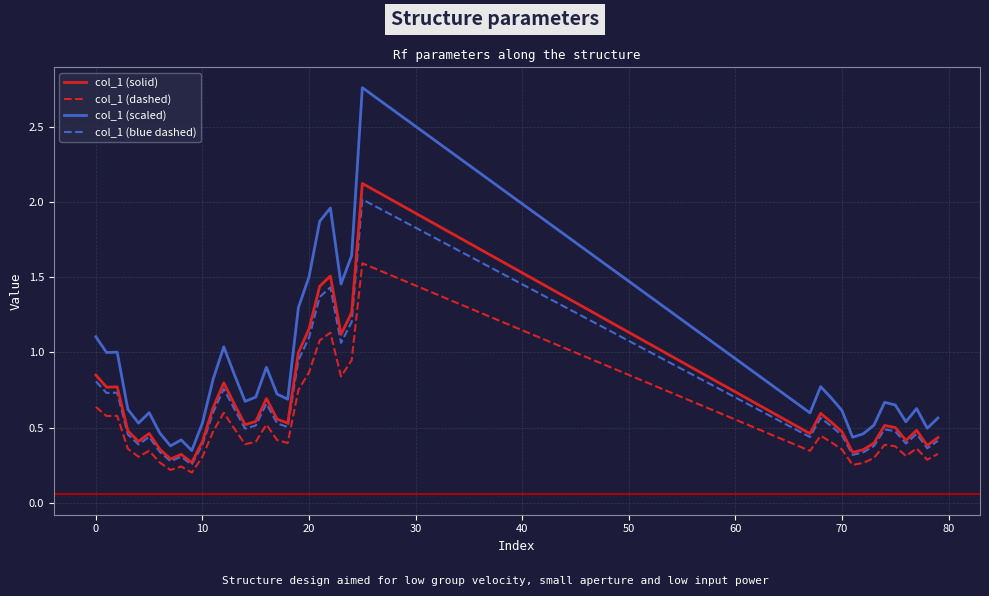

True or false: col_1 (scaled) and col_1 (solid) cross at least once.

False